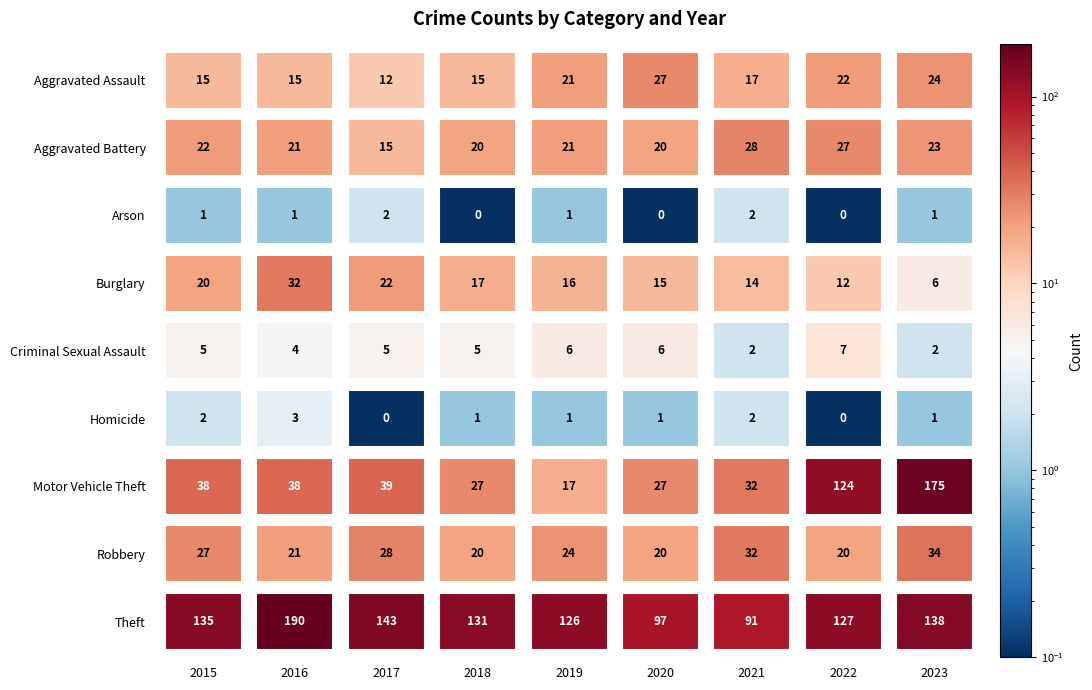

What is the greatest value displayed?

190